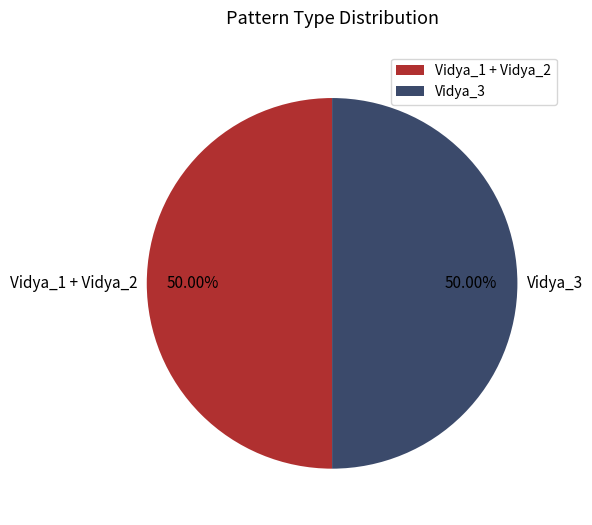

Combined, do Vidya_1 + Vidya_2 and Vidya_3 account for over 50%?

Yes